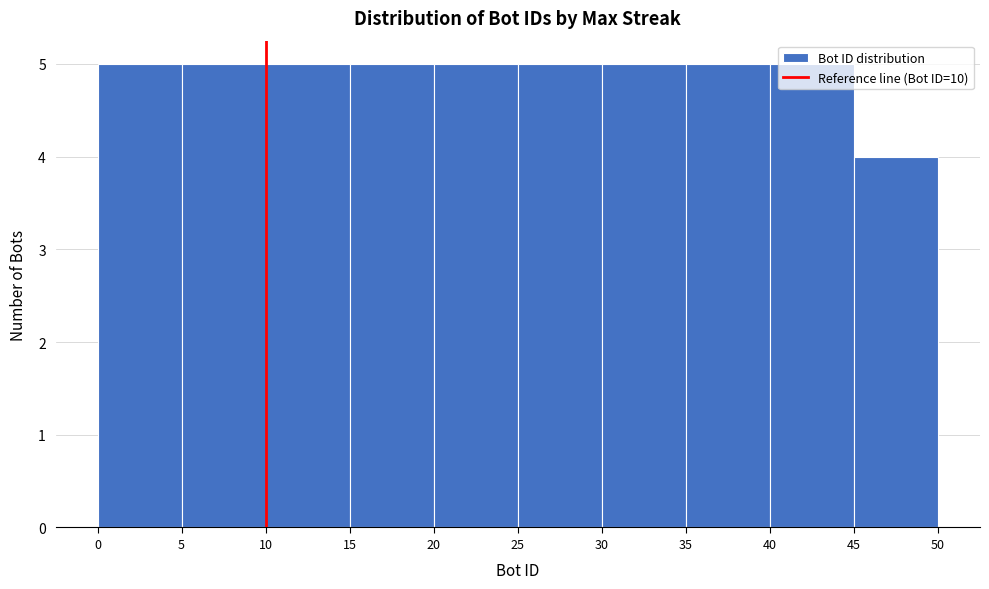

Reading left to right, list every bar in this chart as the range it spans on the x-axis followed by its height. The values are not printed on the chart, so give them approximately, as read against the axis.

0 to 5: 5
5 to 10: 5
10 to 15: 5
15 to 20: 5
20 to 25: 5
25 to 30: 5
30 to 35: 5
35 to 40: 5
40 to 45: 5
45 to 50: 4